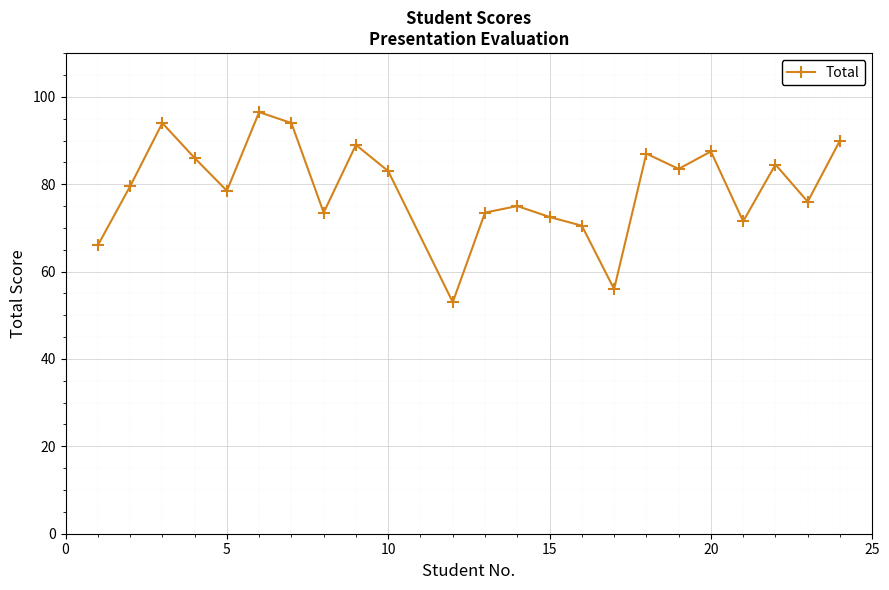

What is the average value?

79.2